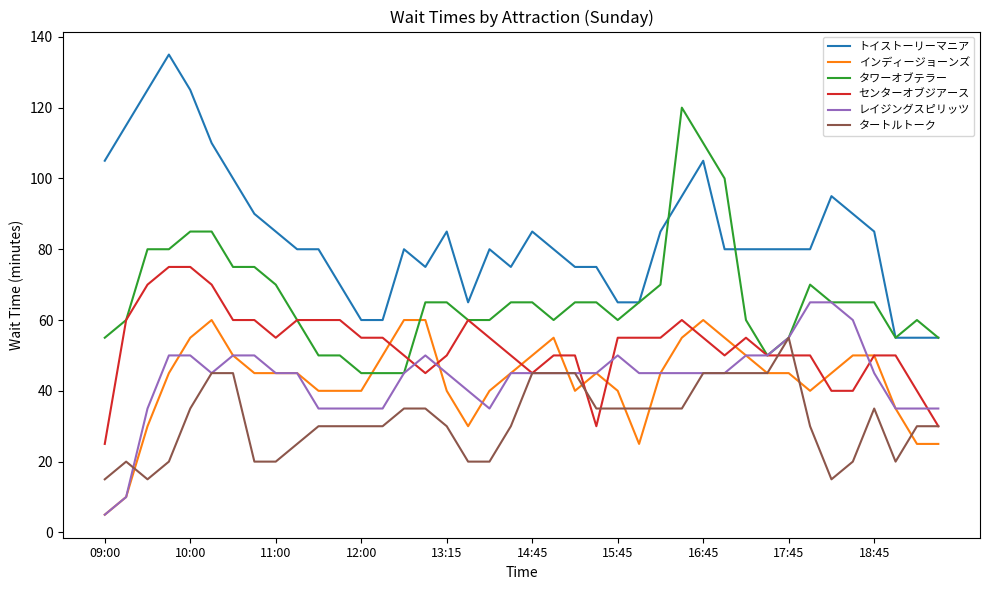

True or false: レイジングスピリッツ and トイストーリーマニア cross at least once.

False